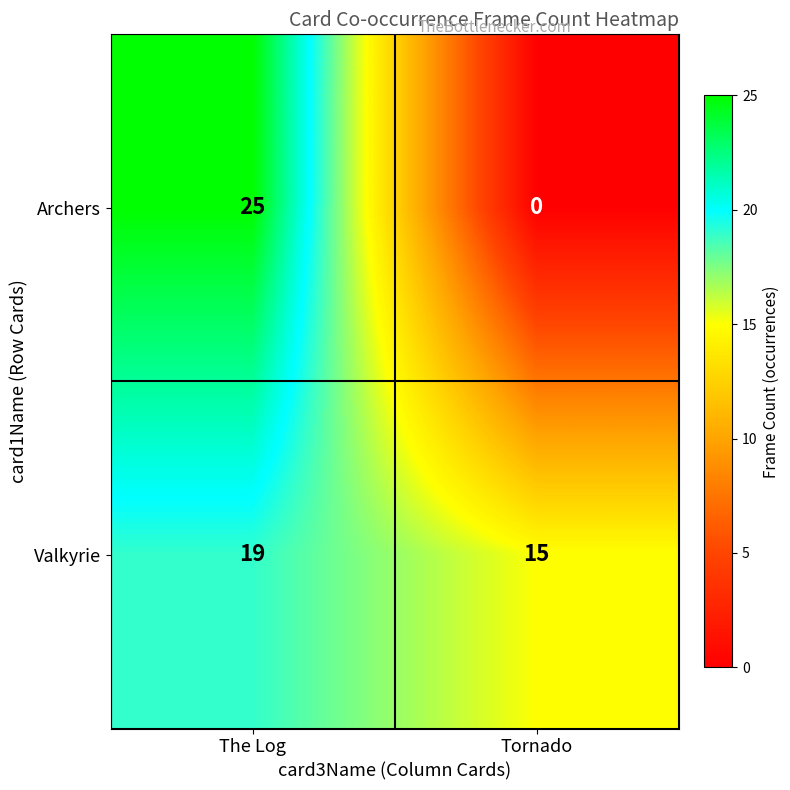

Rank the series by their average value, from highest to lowest.

Valkyrie, Archers